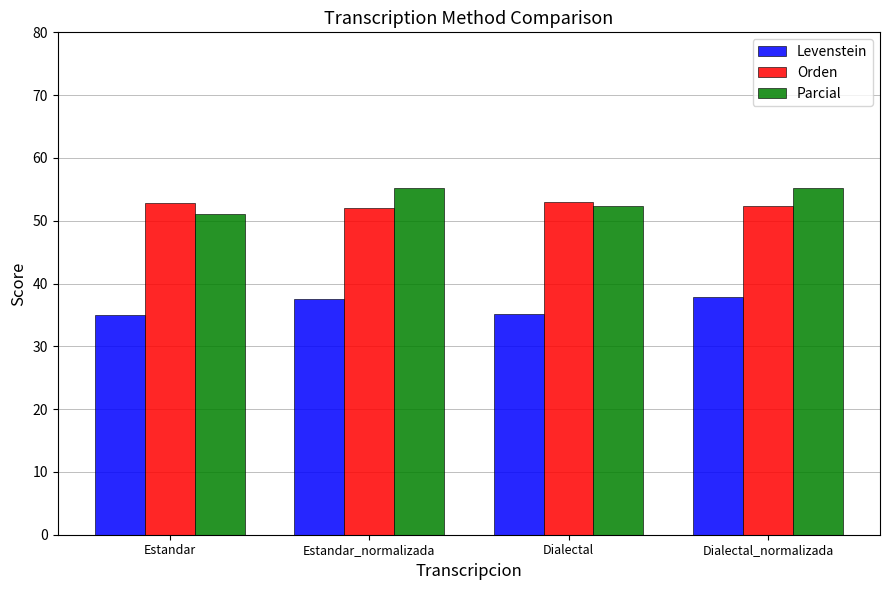

Which series changed the most between Estandar and Estandar_normalizada?

Parcial